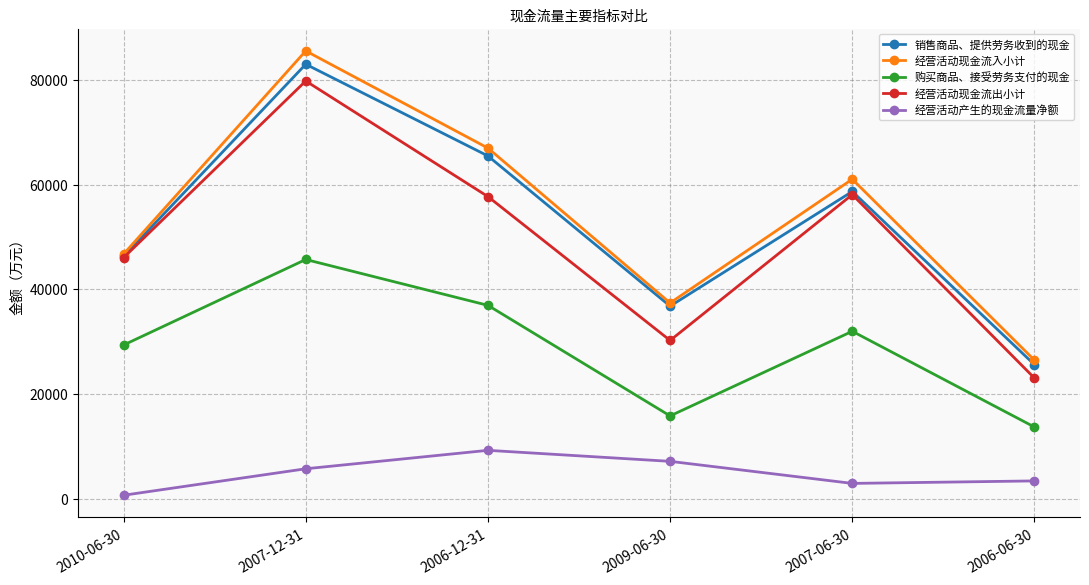

Where is 经营活动现金流出小计 nearest to the value 51418?

2010-06-30